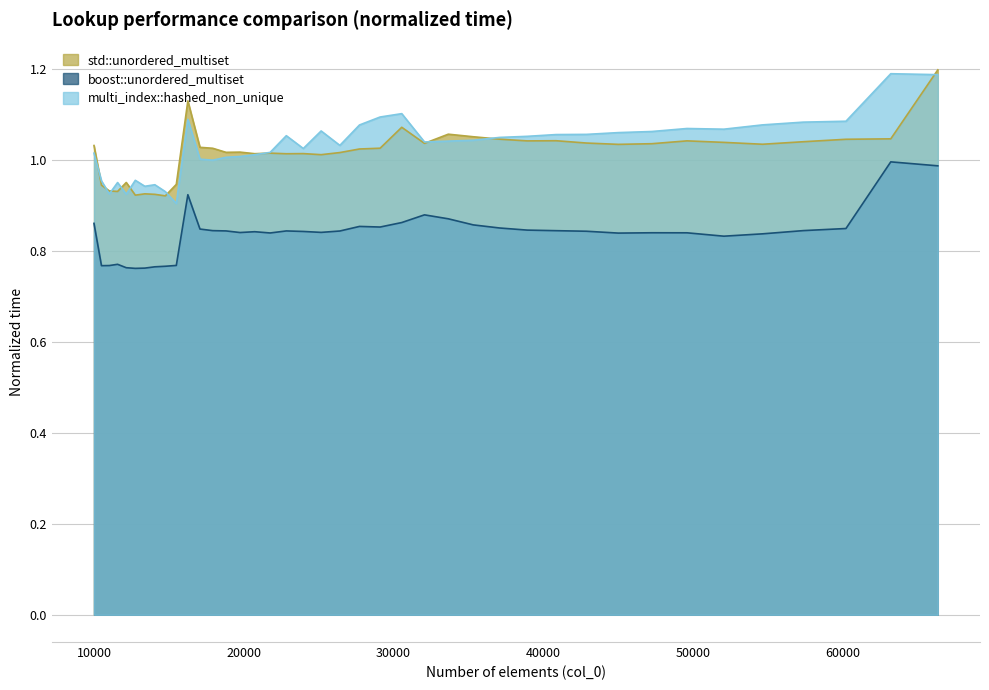

List the series in order of their peak value, lowest first.

boost::unordered_multiset, multi_index::hashed_non_unique, std::unordered_multiset